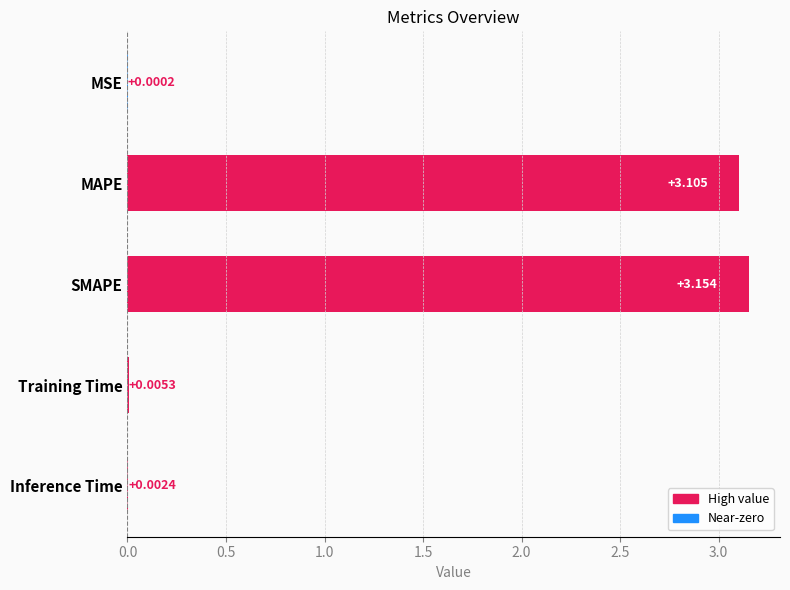

Between MSE and SMAPE, which is larger?

SMAPE